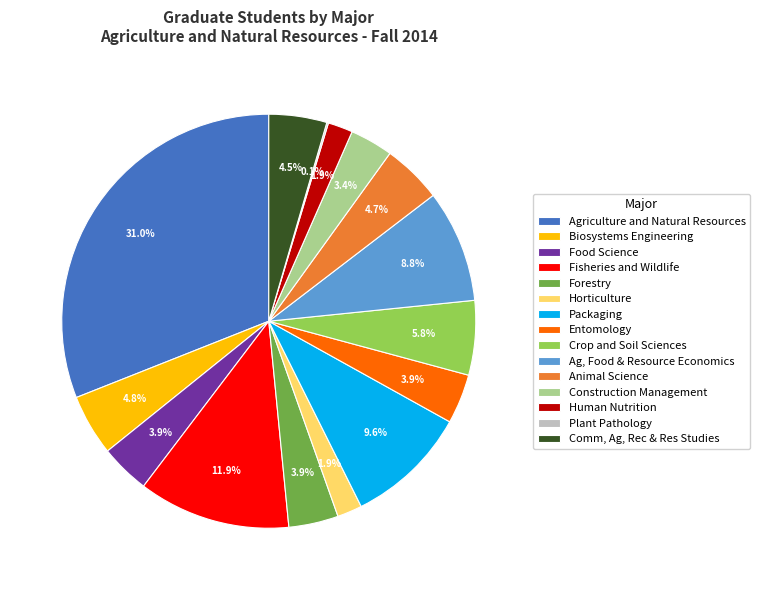

What is the ratio of the value at Fisheries and Wildlife to the value at Forestry?

3.1